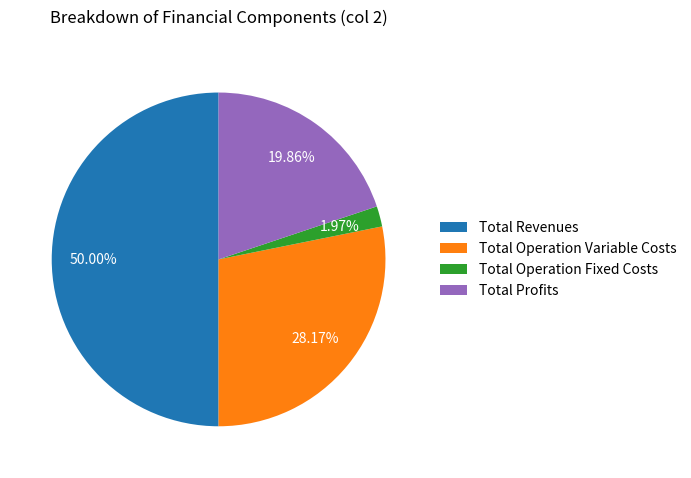

How much of the chart is everything except Total Revenues?

50.0%